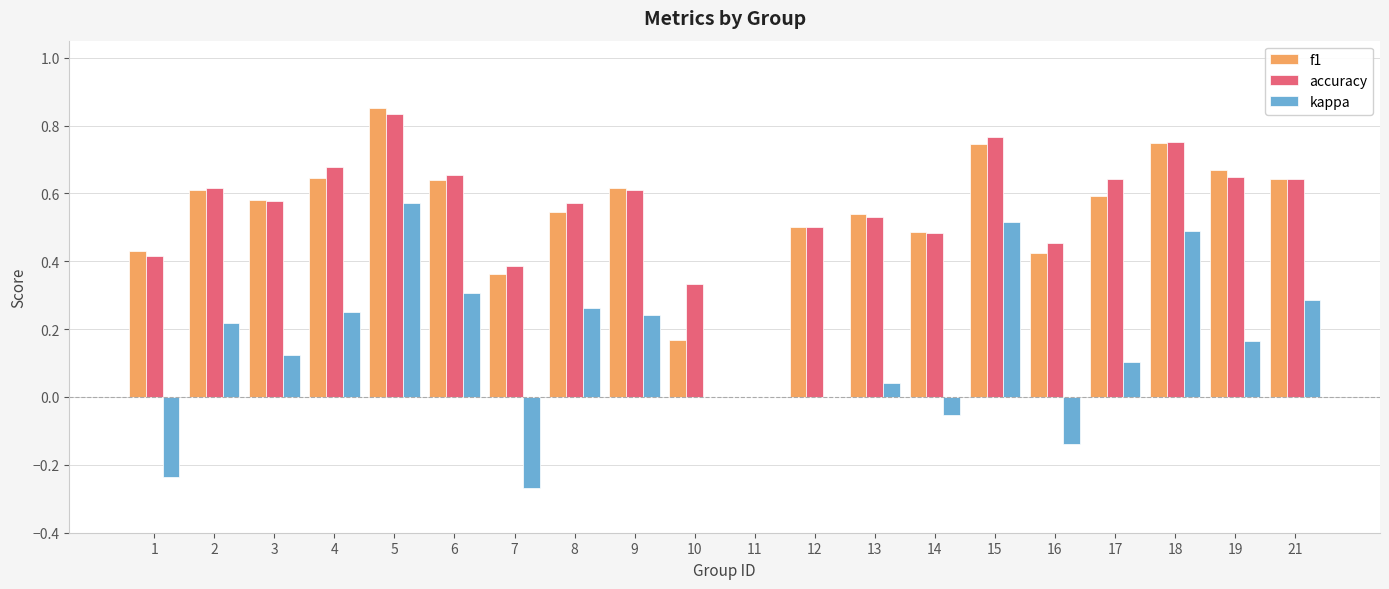

Is the value of accuracy at 13 greater than the value of f1 at 16?

Yes